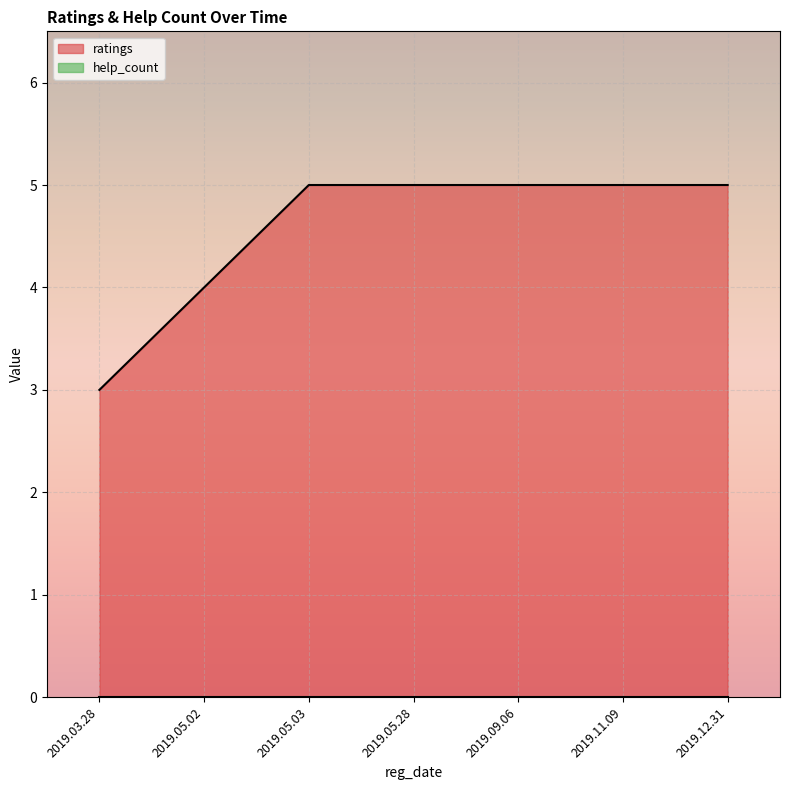

What is the change in value from 2019.03.28 to 2019.09.06?

+2